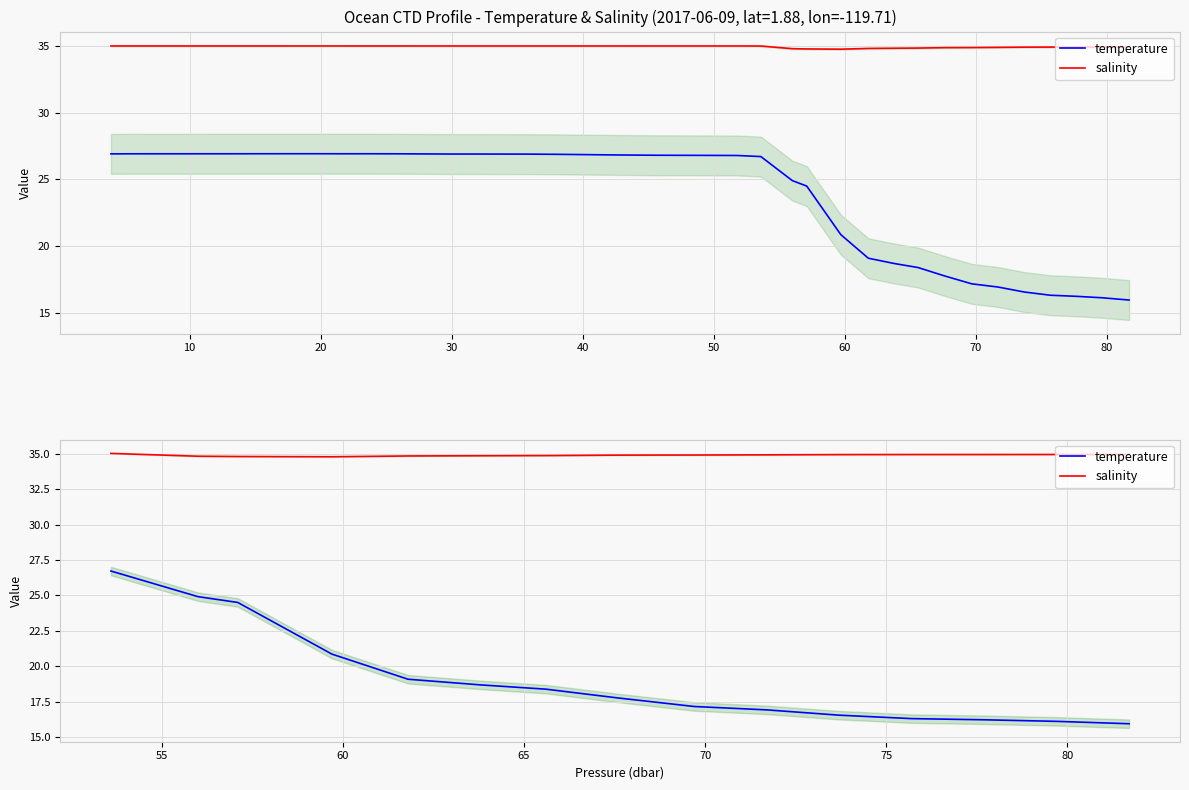

At 90, list the series in order from smallest to largest.

temperature, salinity